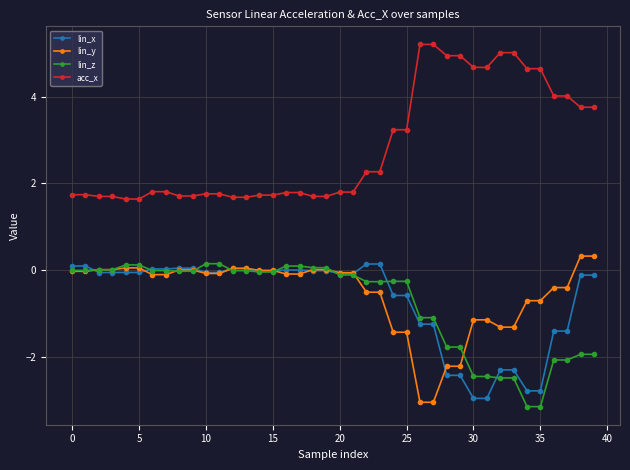

At how many categories does at least one series exceed 1?

40